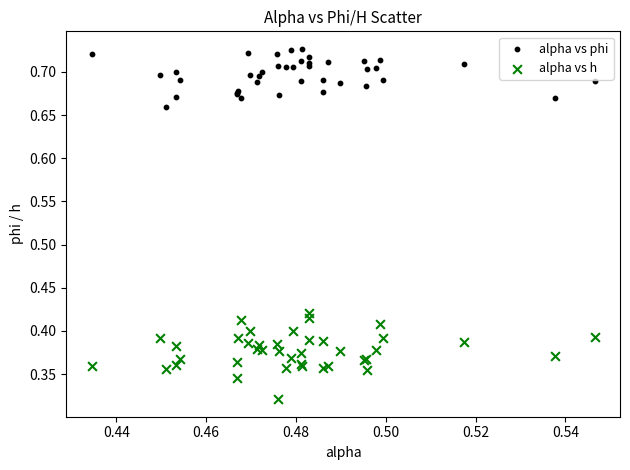

Which series contains the lowest Y value?

alpha vs h